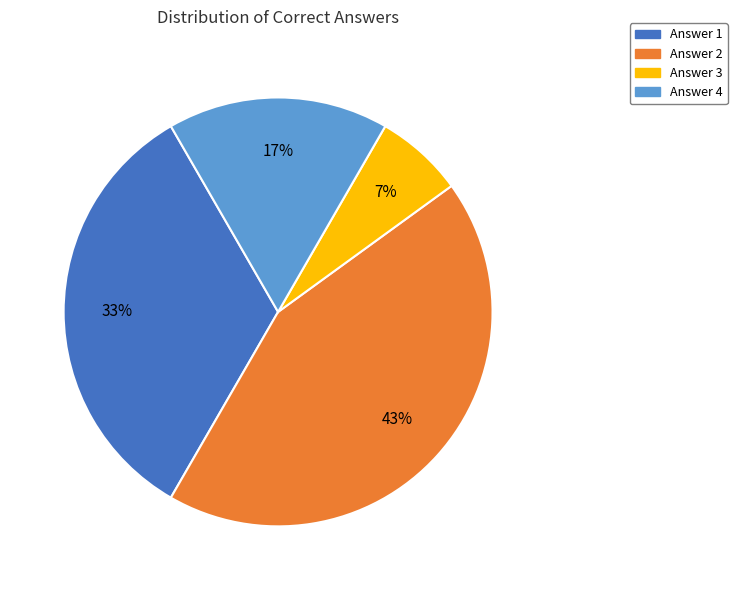

To the nearest percent, what is the average slice percentage?

25%